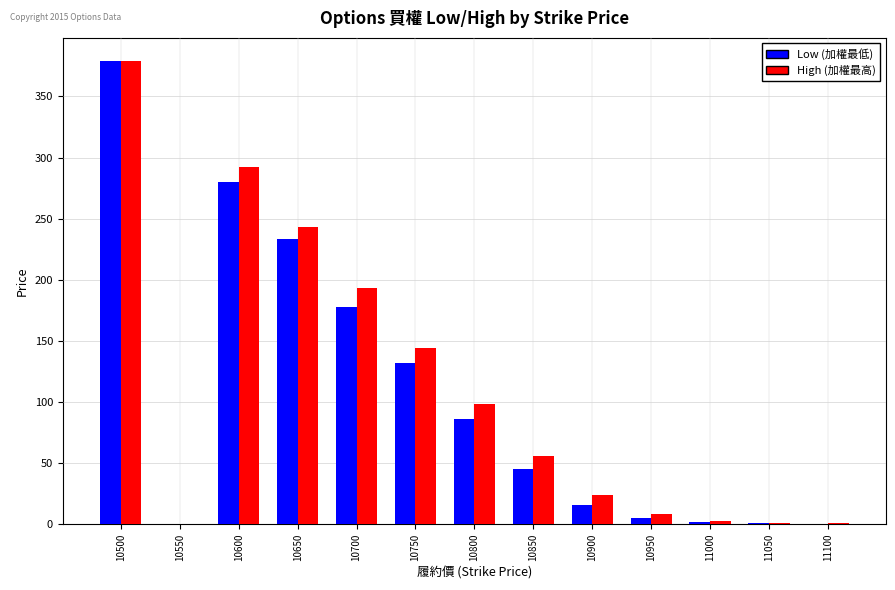

What is the difference between the High (加權最高) values at 11050 and 10500?

377.9